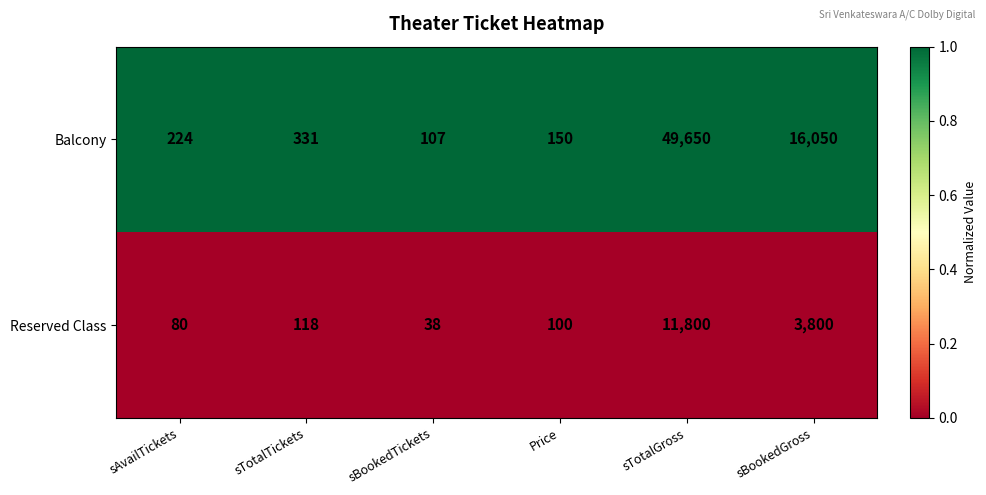

How many series are shown in this chart?

2